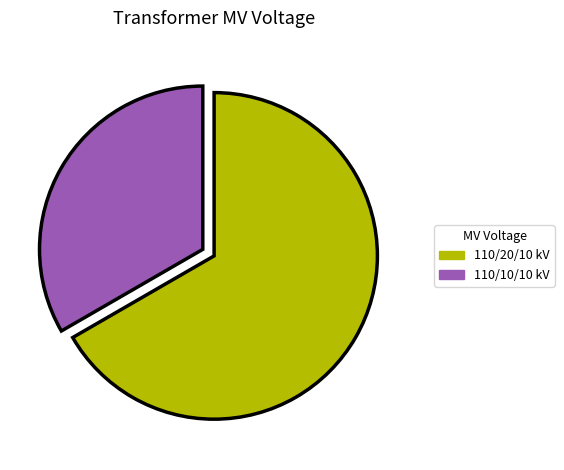

Does any single category account for the majority?

Yes